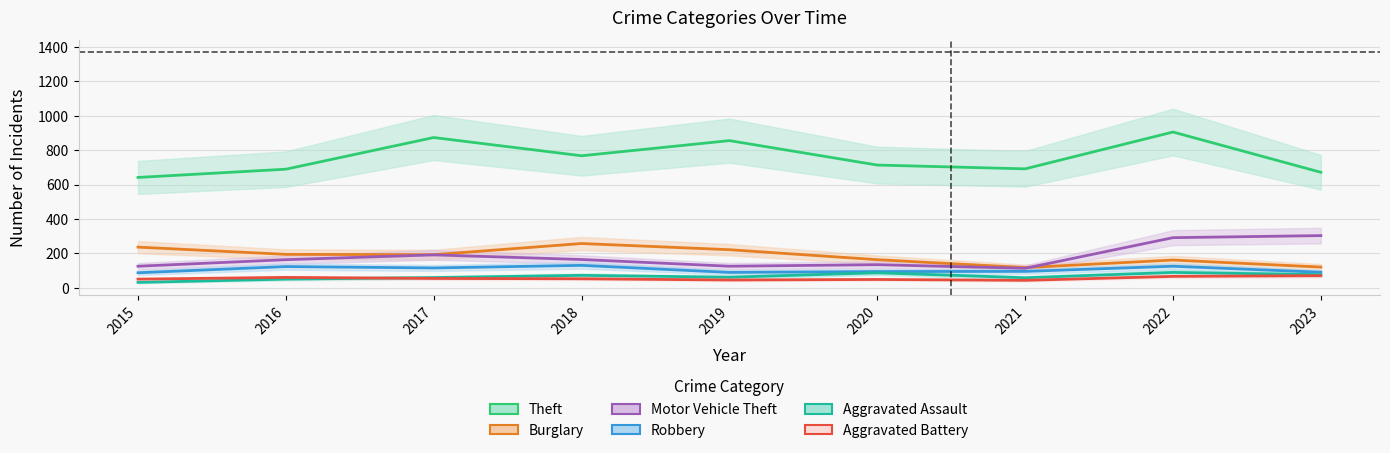

True or false: Burglary and Theft intersect in this chart.

False